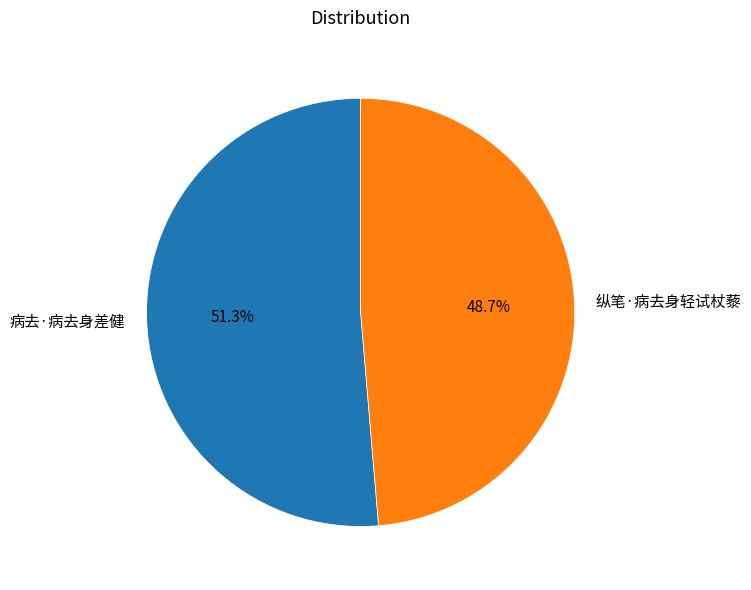

To the nearest percent, what is the average slice percentage?

50%